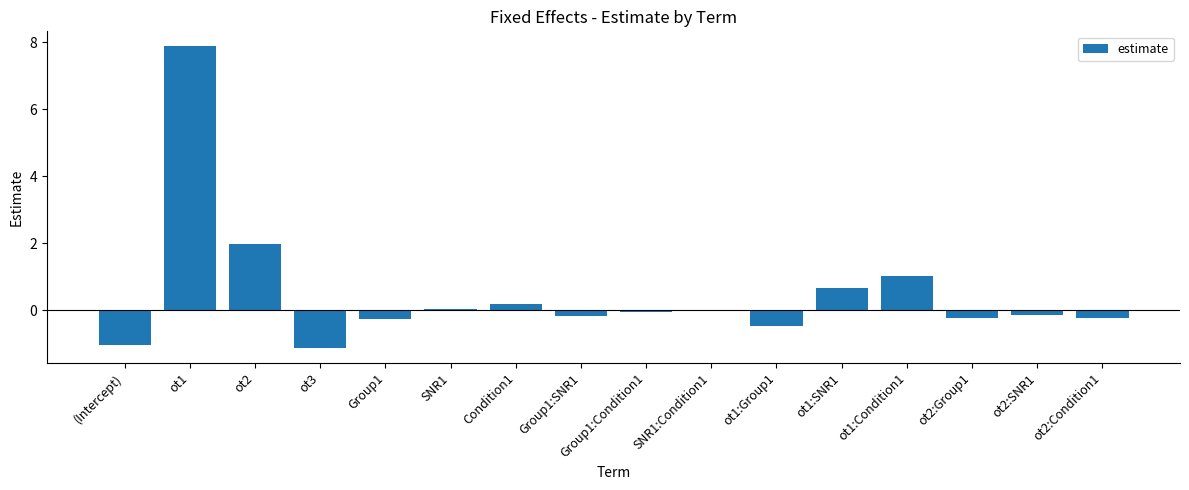

Are the bars horizontal?

No